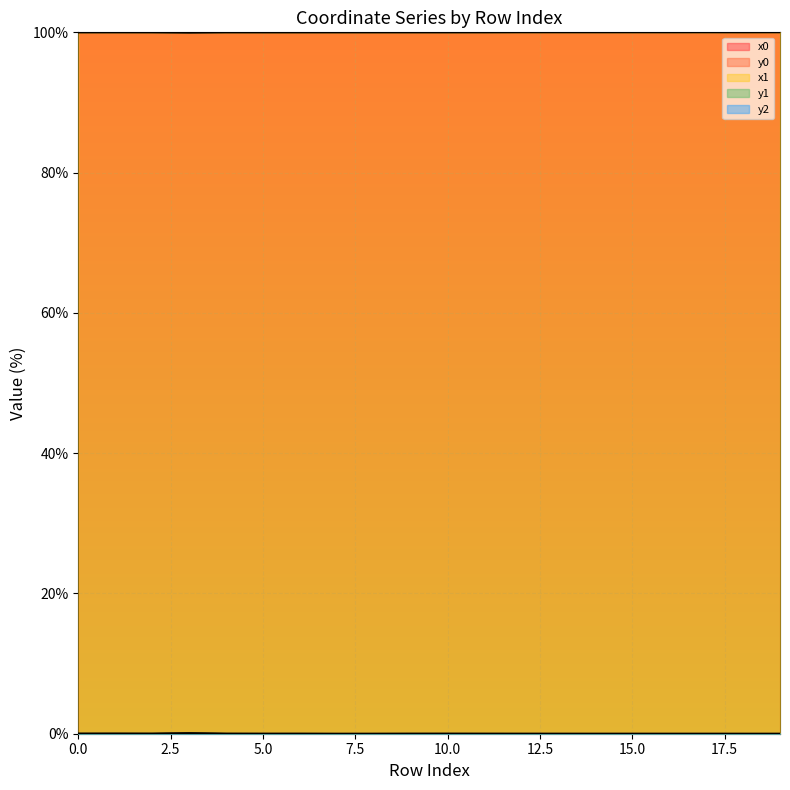

Where is the first local maximum for x0?

1